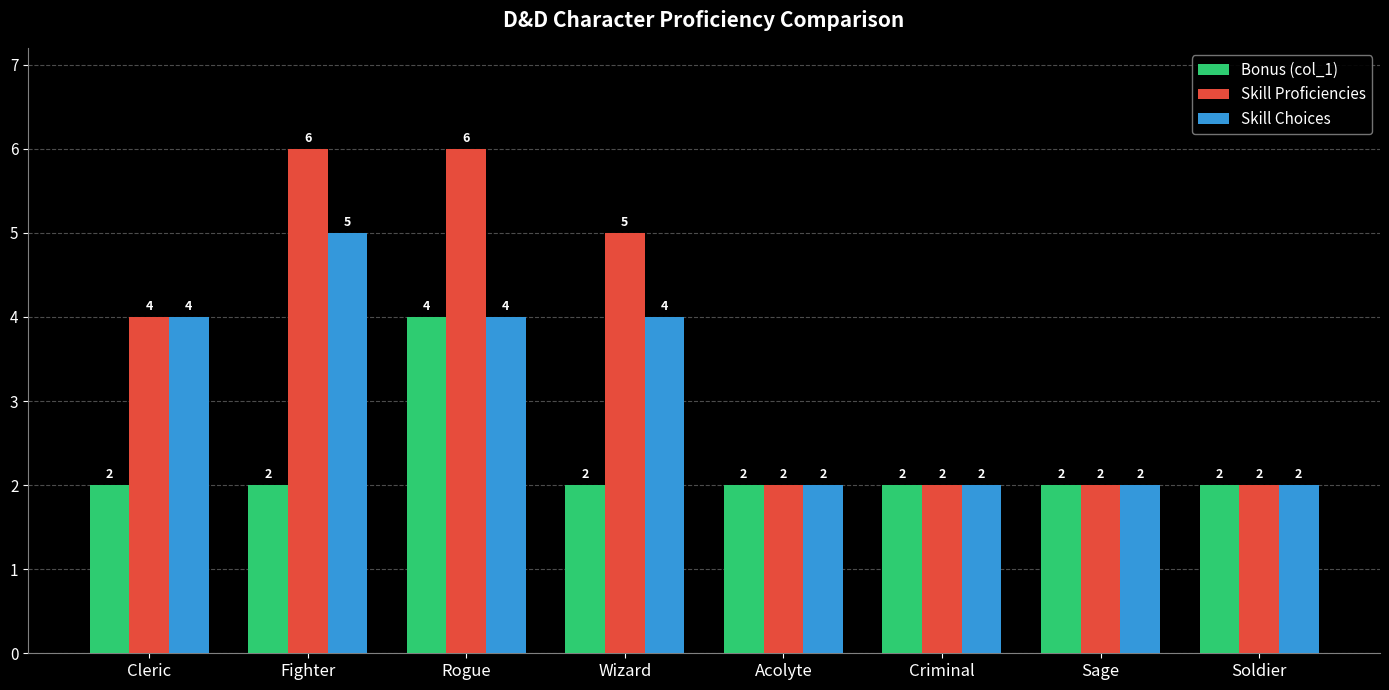

Is it true that Bonus (col_1) equals 2 at Criminal?

True